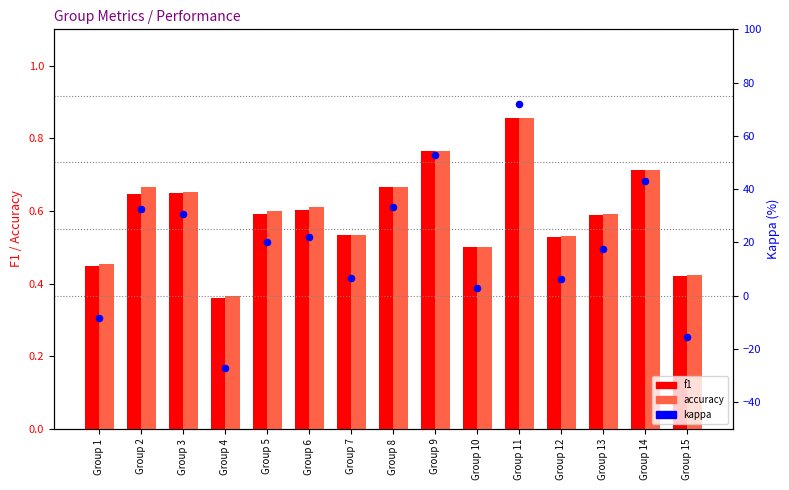

What are all the series names shown in the legend?

f1, accuracy, kappa